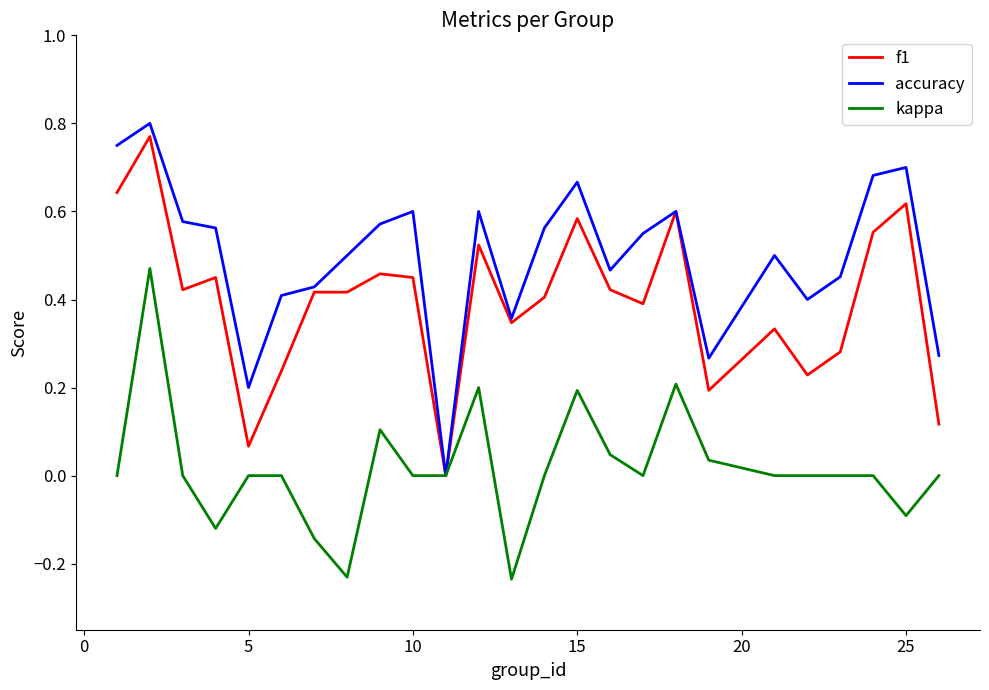

Which series has the widest spread of values?

accuracy